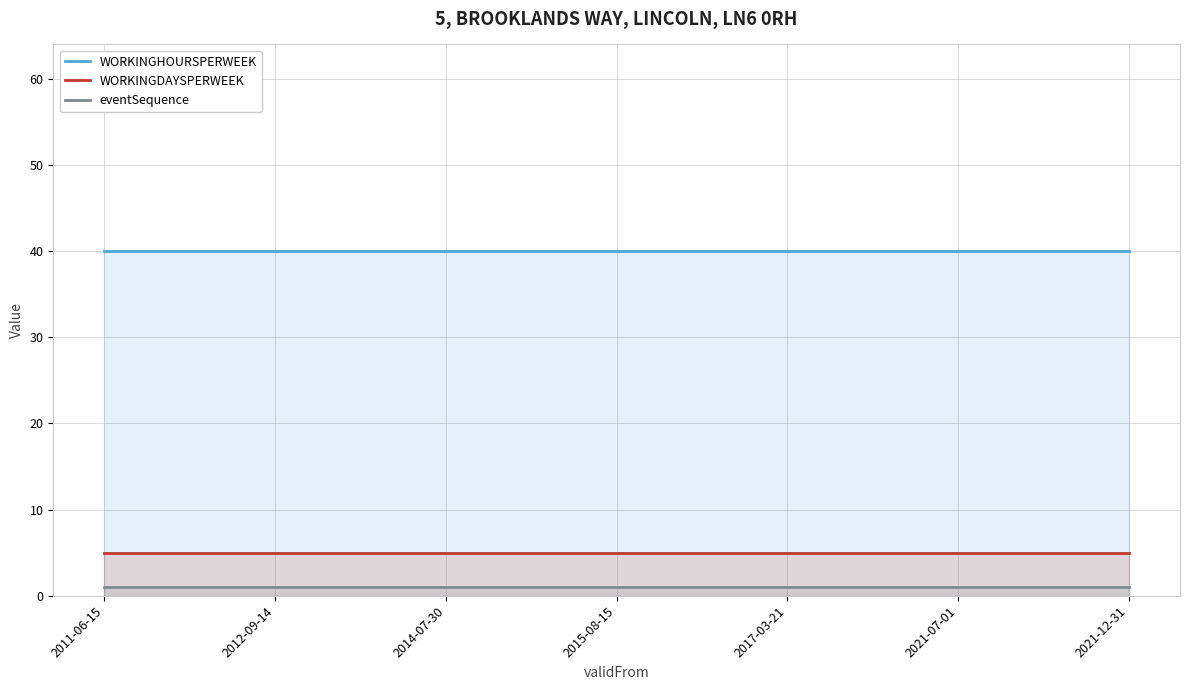

Rank the categories by WORKINGHOURSPERWEEK value from highest to lowest.

2011-06-15, 2012-09-14, 2014-07-30, 2015-08-15, 2017-03-21, 2021-07-01, 2021-12-31